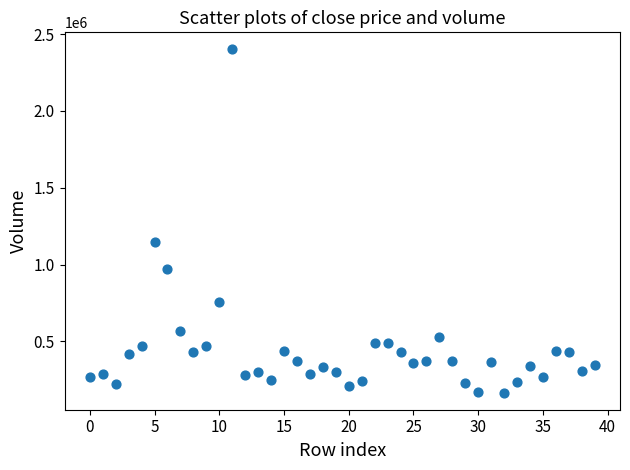

What is the range of Y values (max minus min)?

2234177